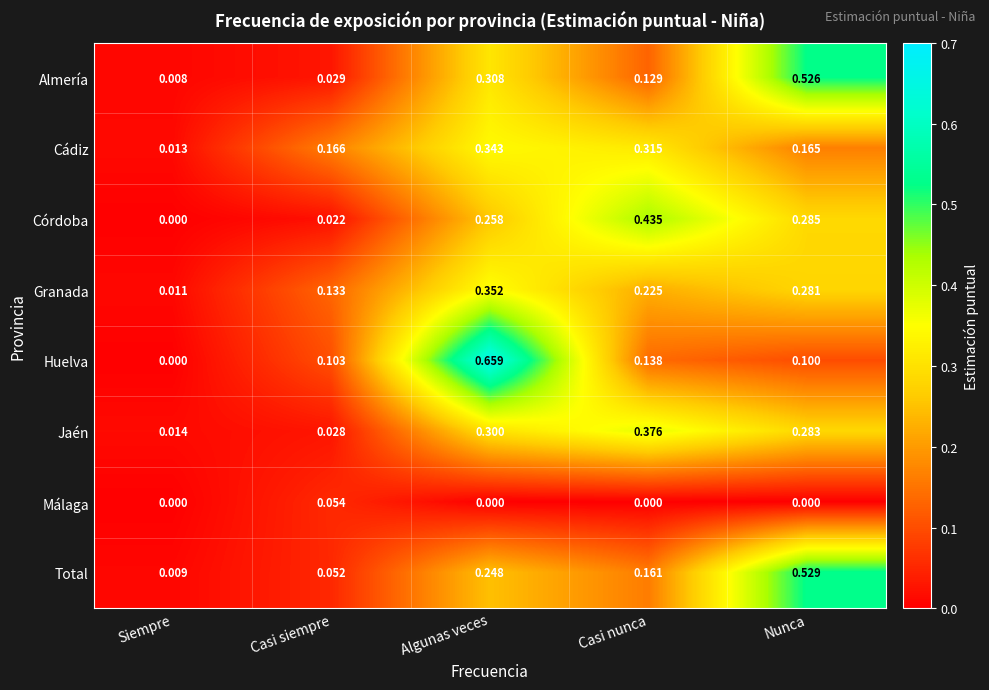

Where is Córdoba nearest to the value 0?

Siempre